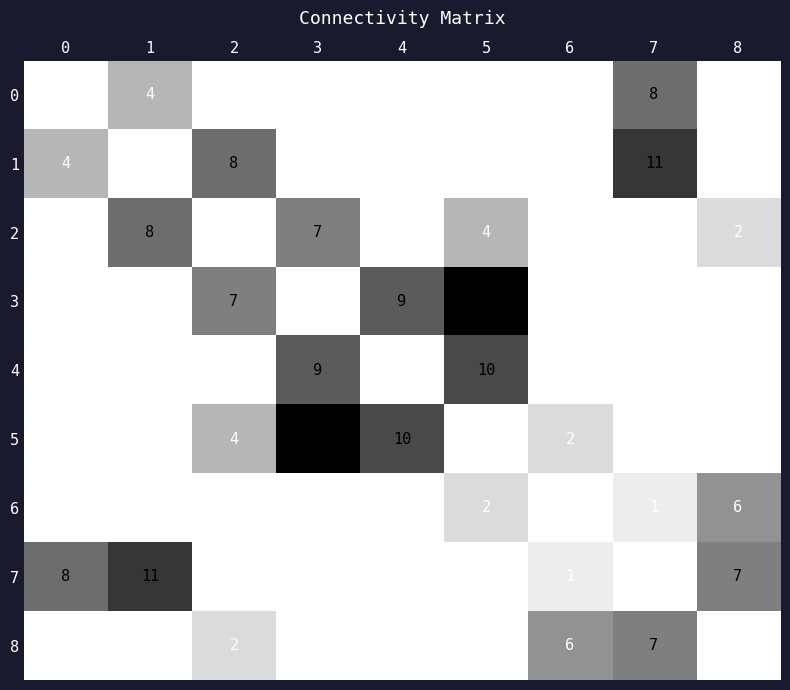

What is the total value across all series at 0?

12